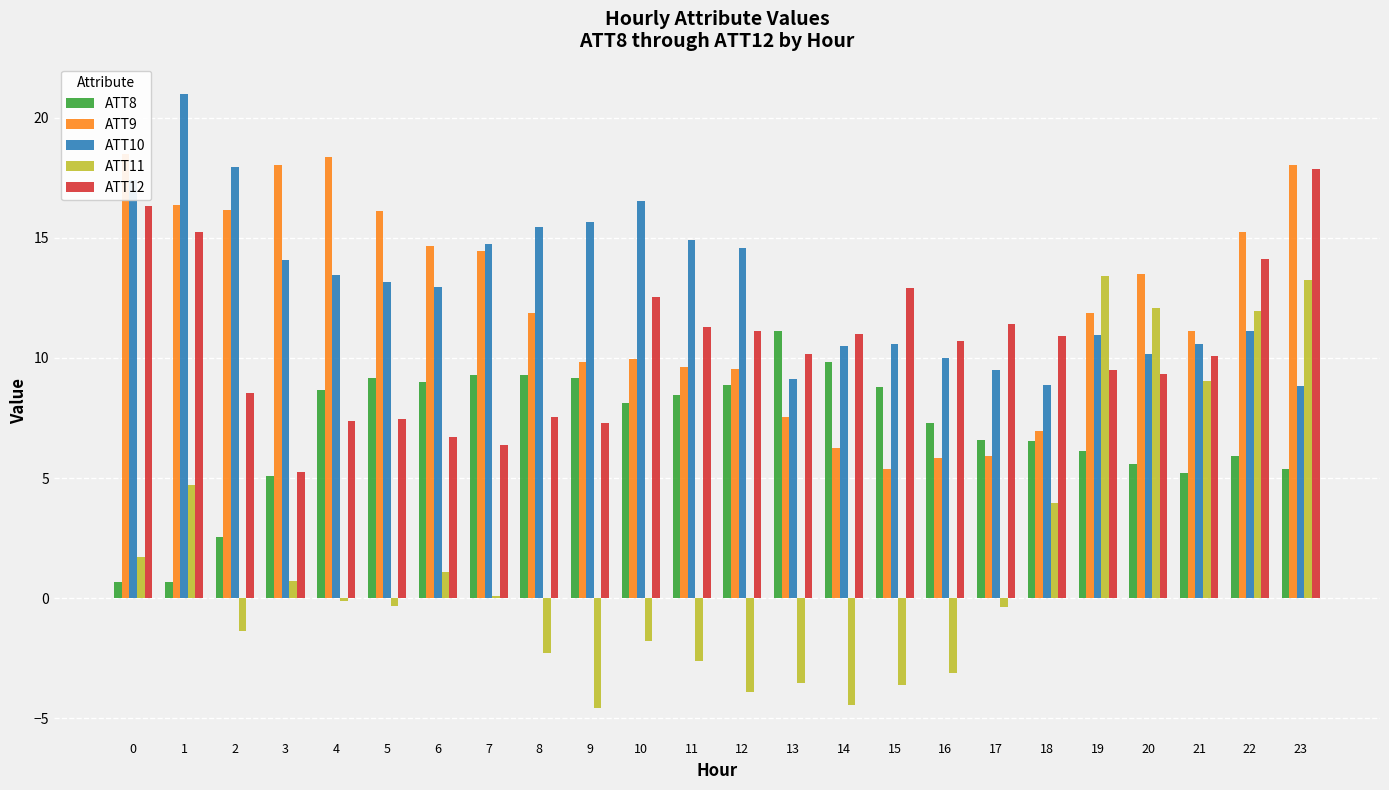

How many values in the ATT11 series are below 0?

13